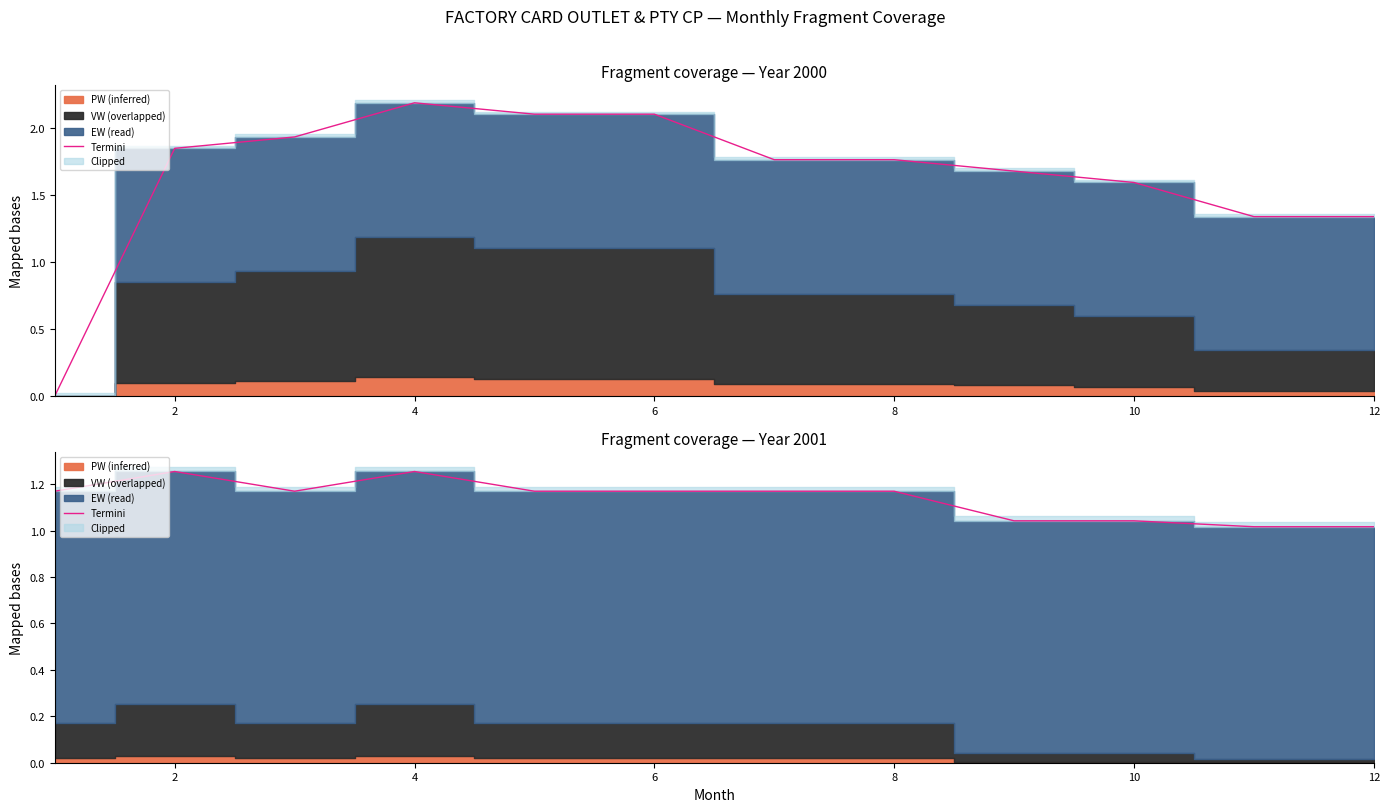

How many categories are shown in the chart?

12